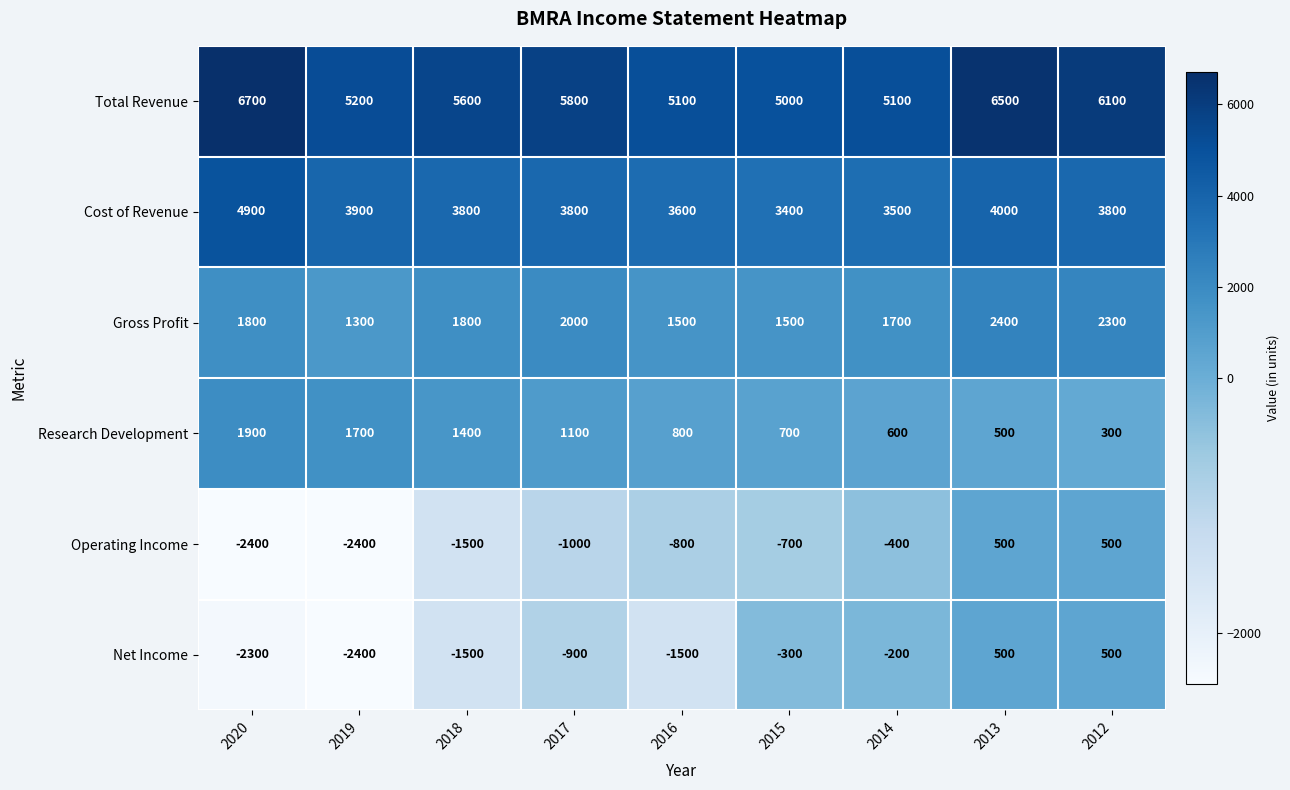

How many categories are shown in the chart?

9